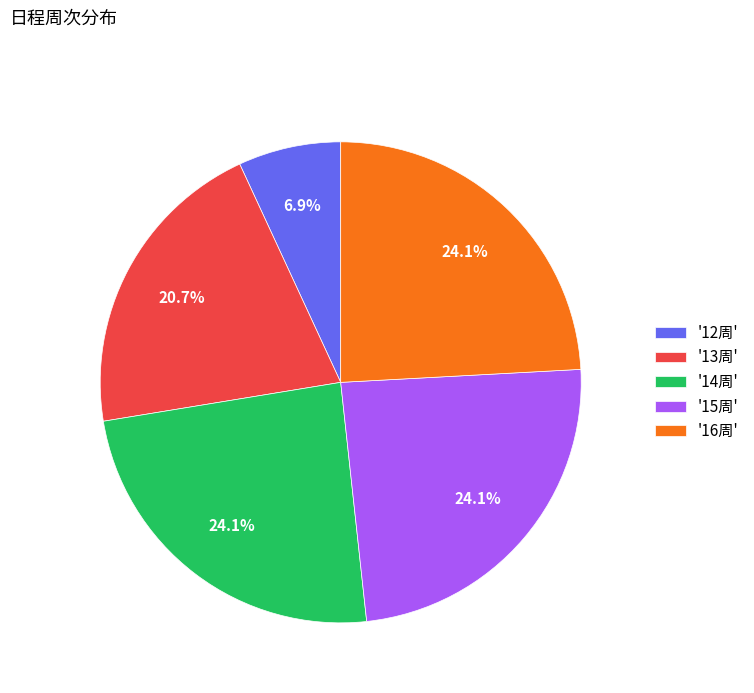

Is there any slice that represents more than half of the pie?

No